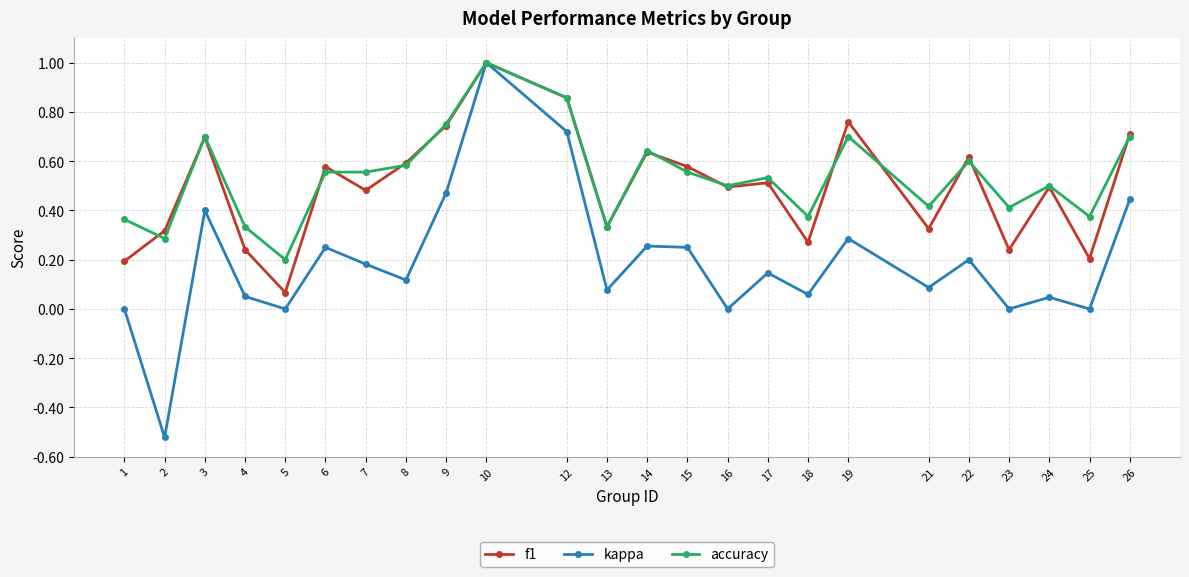

Count the number of categories in the chart.

24